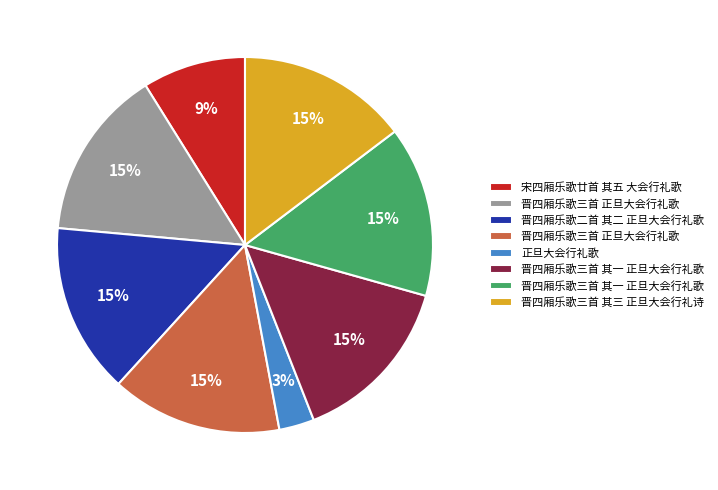

Count the number of slices in the pie.

8